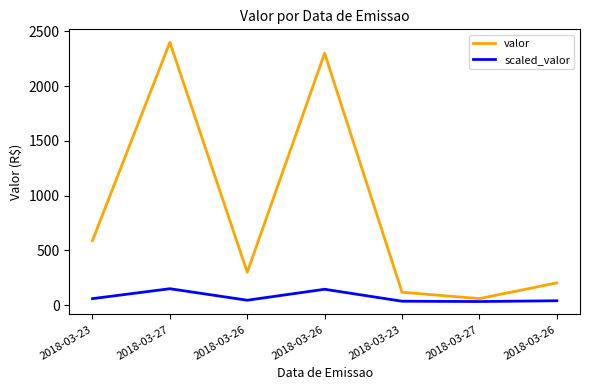

What are all the series names shown in the legend?

valor, scaled_valor